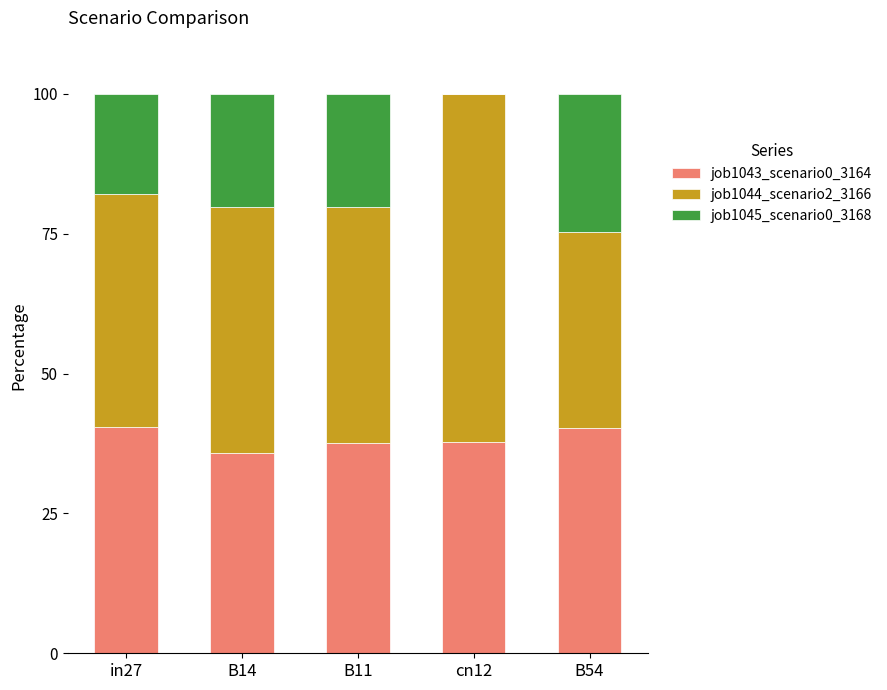

Does the chart contain stacked bars?

Yes